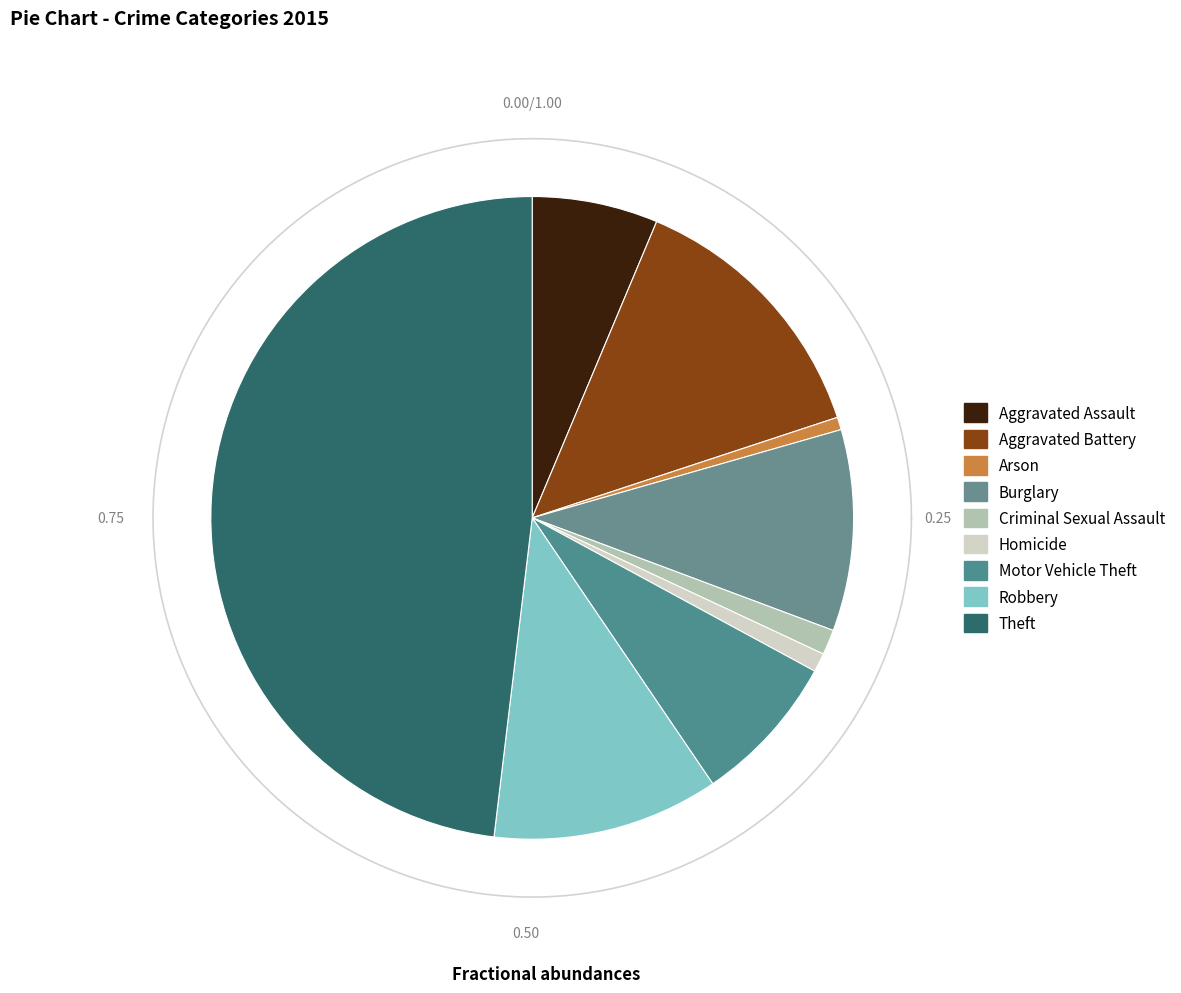

Is Homicide the majority of the pie?

No